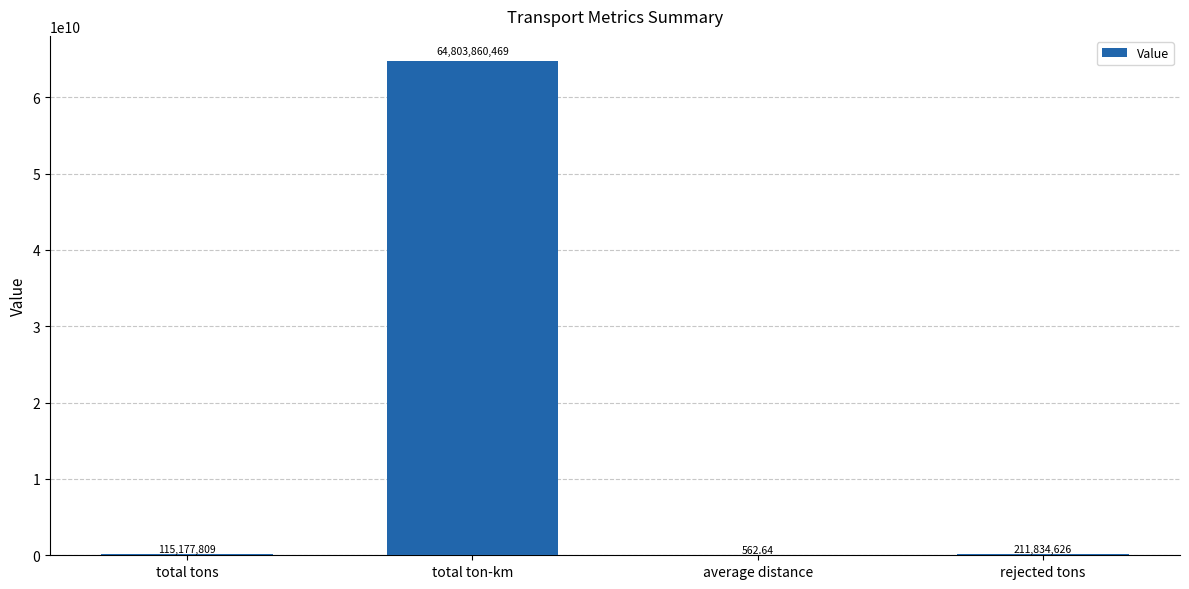

True or false: the data shows 211834626.0 at rejected tons.

True